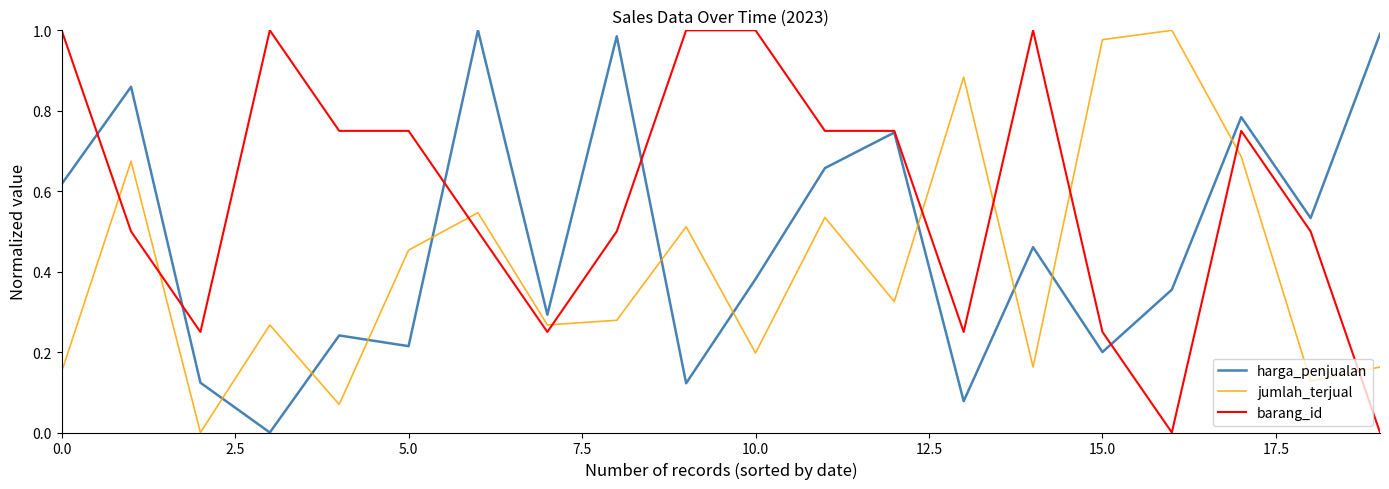

Which series has the largest total across all categories?

barang_id